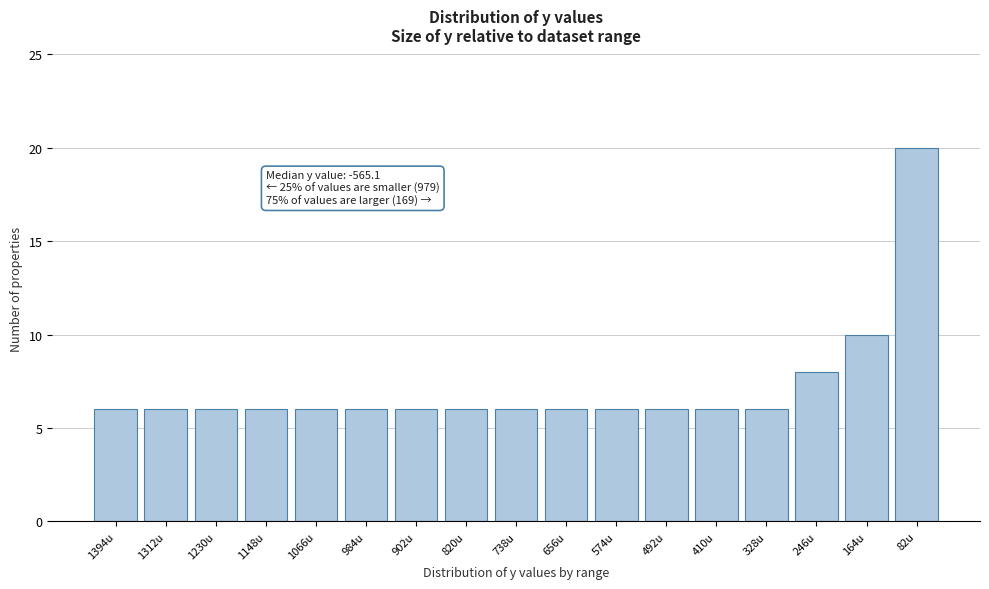

Reading right to left, list all the values displayed in this chart.

20	10	8	6	6	6	6	6	6	6	6	6	6	6	6	6	6